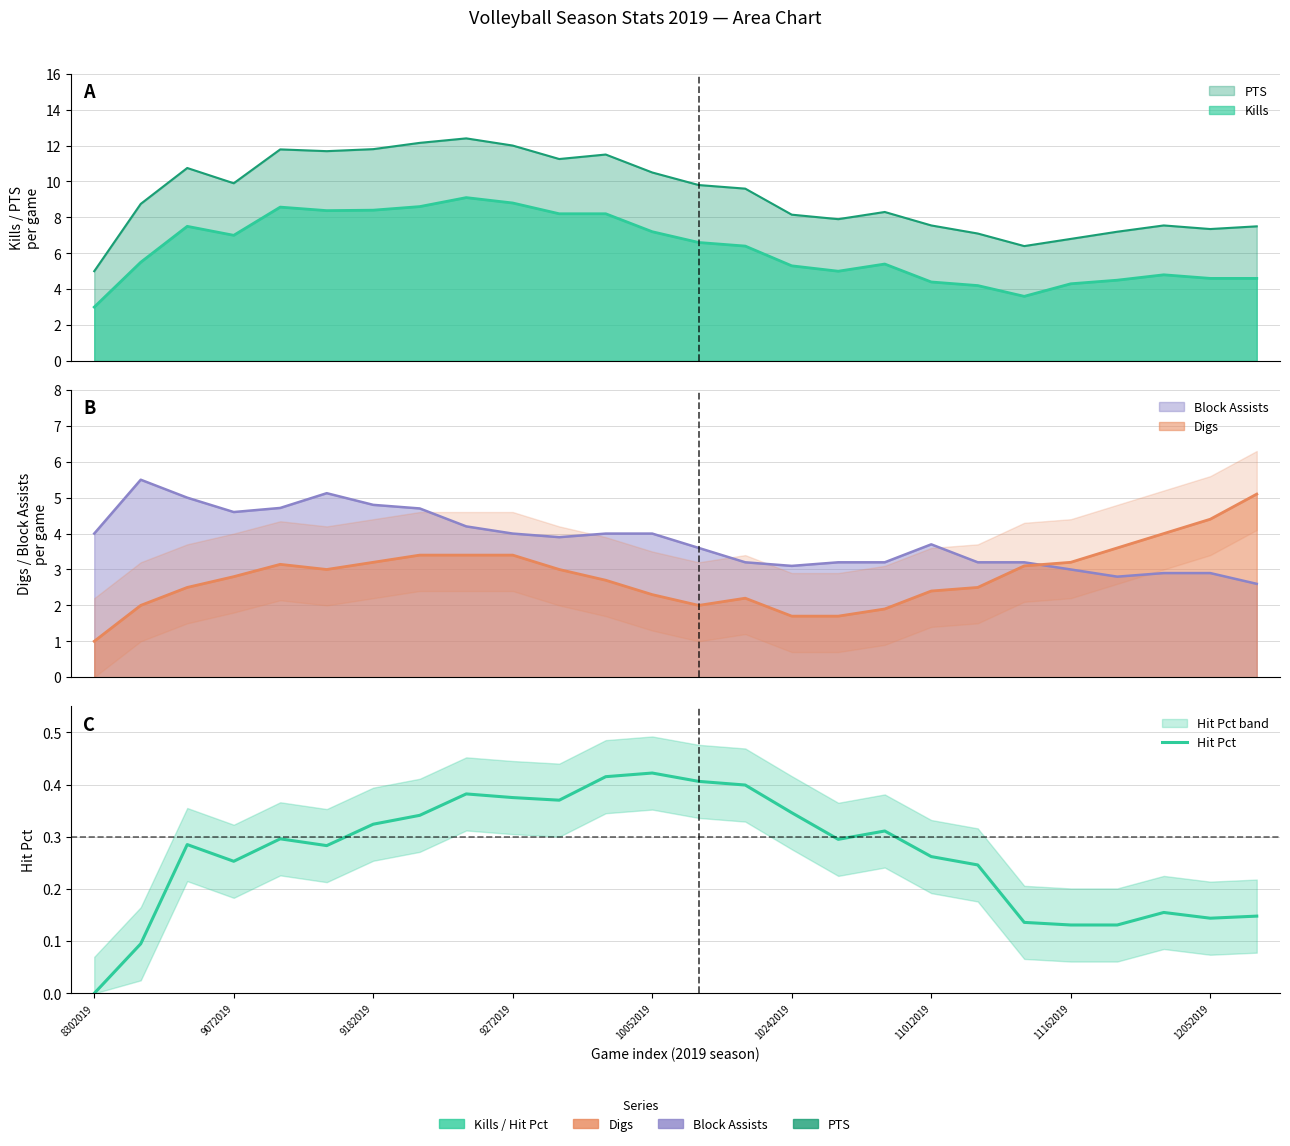

Read the value at 10.

0.4